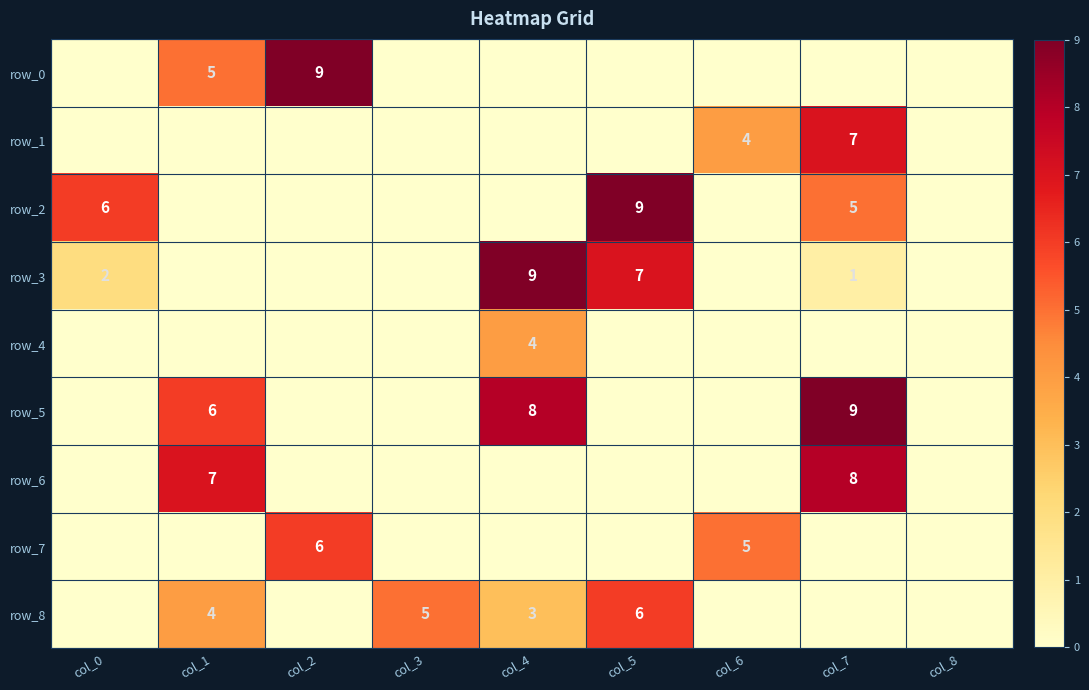

Which series has the largest total across all categories?

row_5